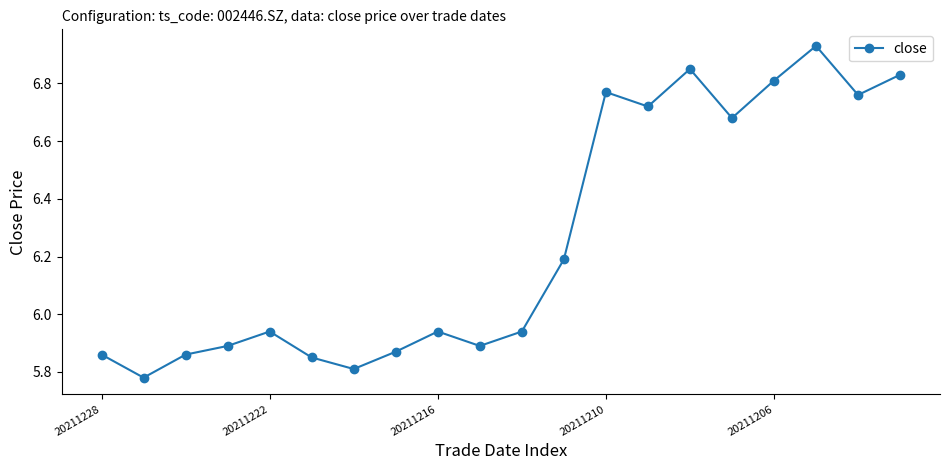

True or false: there are more than 0 points higher than both neighbors.

True